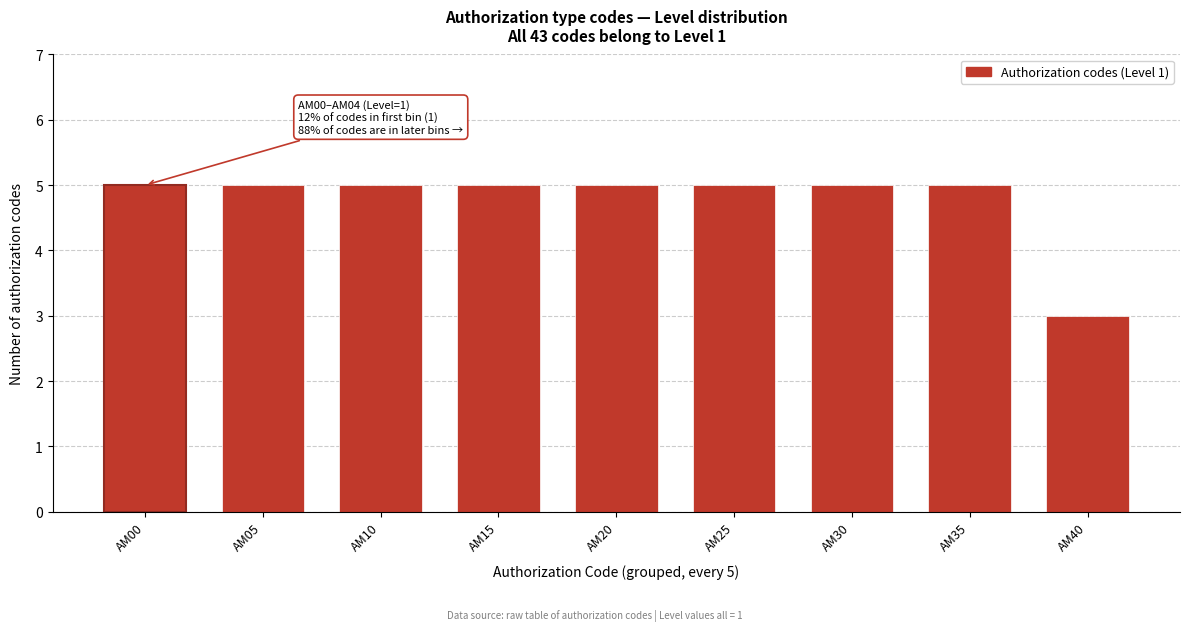

Reading left to right, extract all data points from this chart.

AM00=5	AM05=5	AM10=5	AM15=5	AM20=5	AM25=5	AM30=5	AM35=5	AM40=3